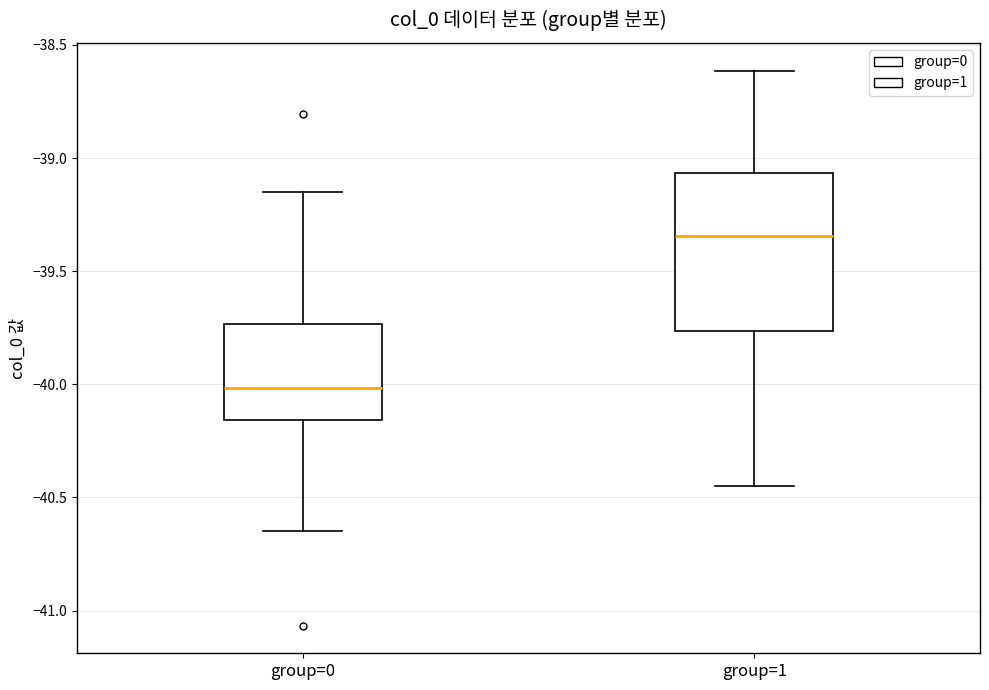

Where does the upper whisker of the box for group=1 end on the y-axis? The values are not printed on the chart, so give them approximately, as read against the axis.

-38.60